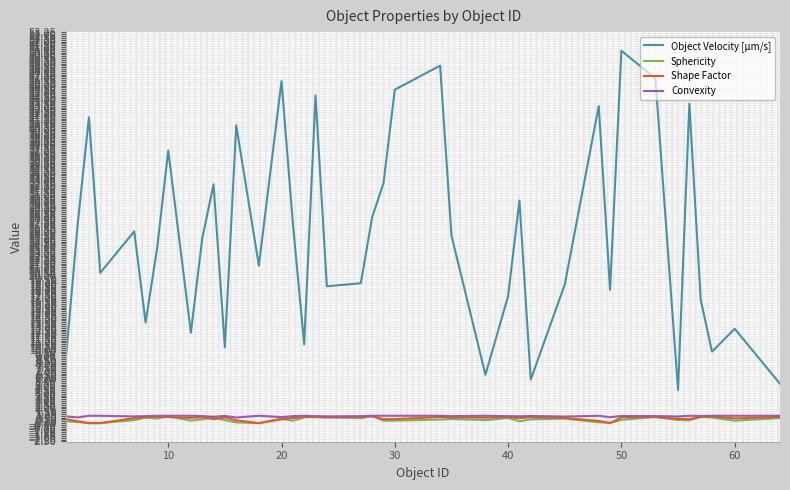

Which series has the largest total across all categories?

Object Velocity [µm/s]